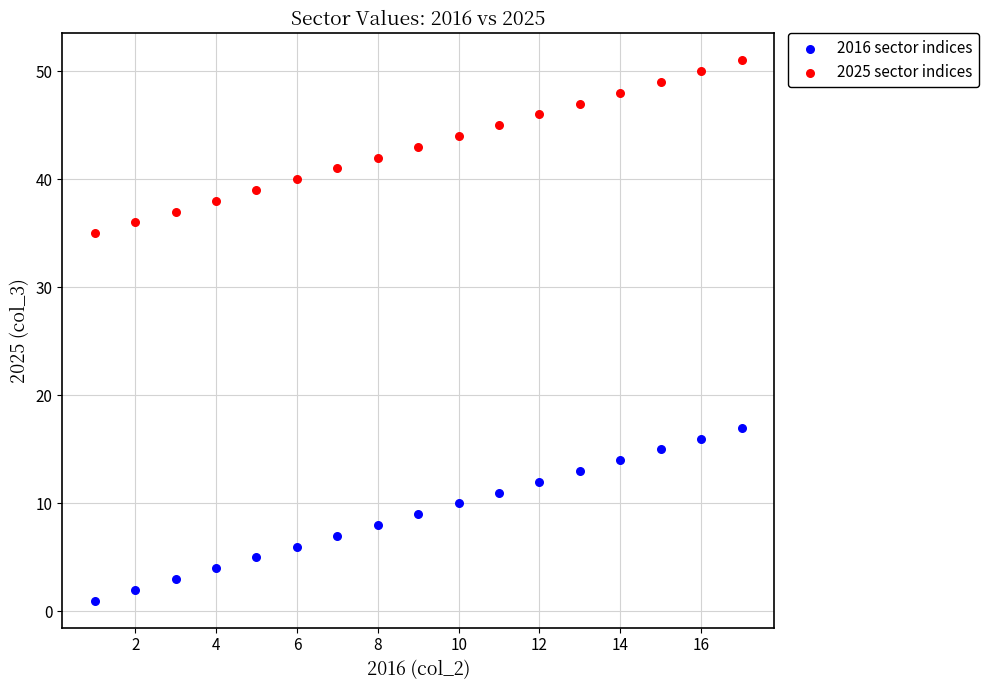

Across all data points, what is the range of X values (max minus min)?

16